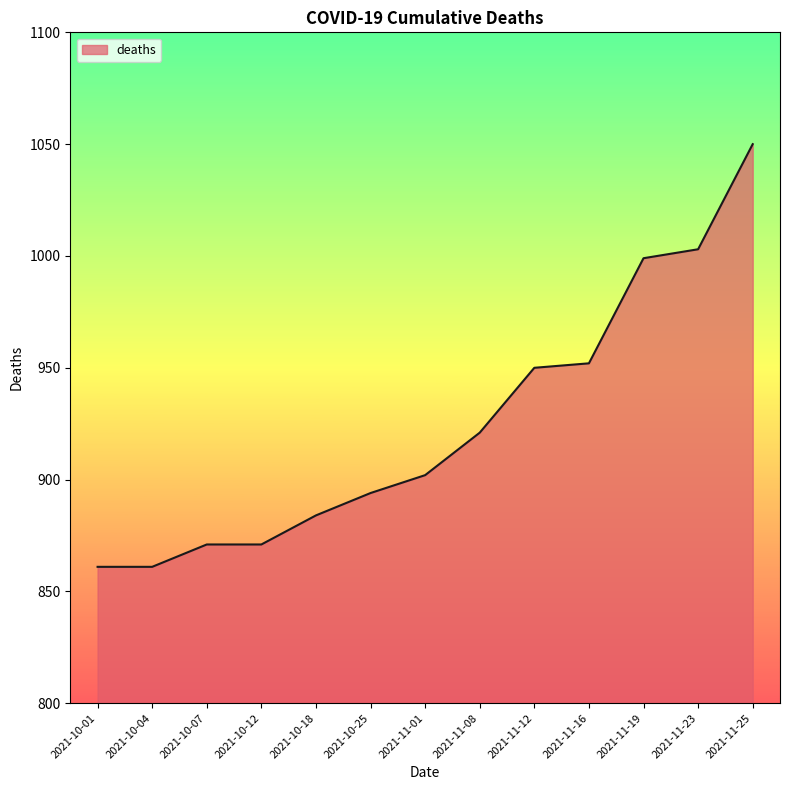

Reading left to right, transcribe all the data shown in this chart.

861	861	871	871	884	894	902	921	950	952	999	1003	1050